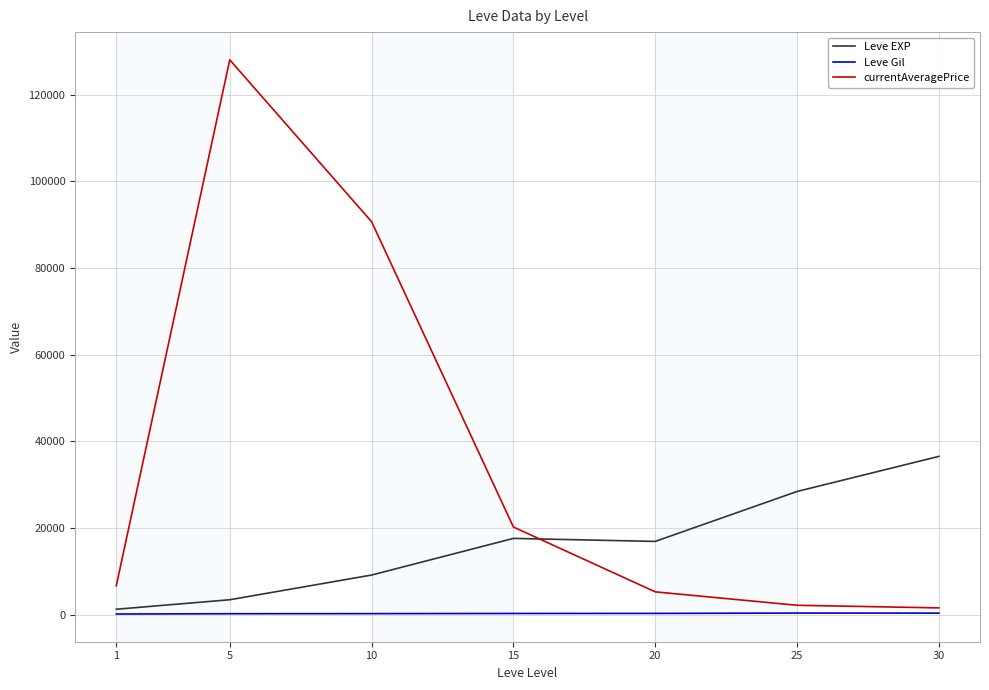

Where does the Leve EXP series first go above 16865?

15